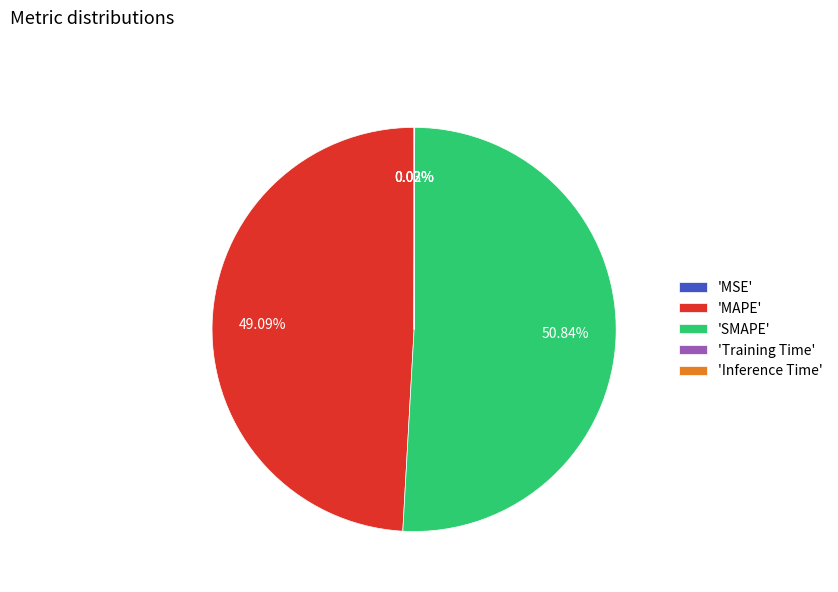

Which category has the biggest portion of the pie?

'SMAPE'